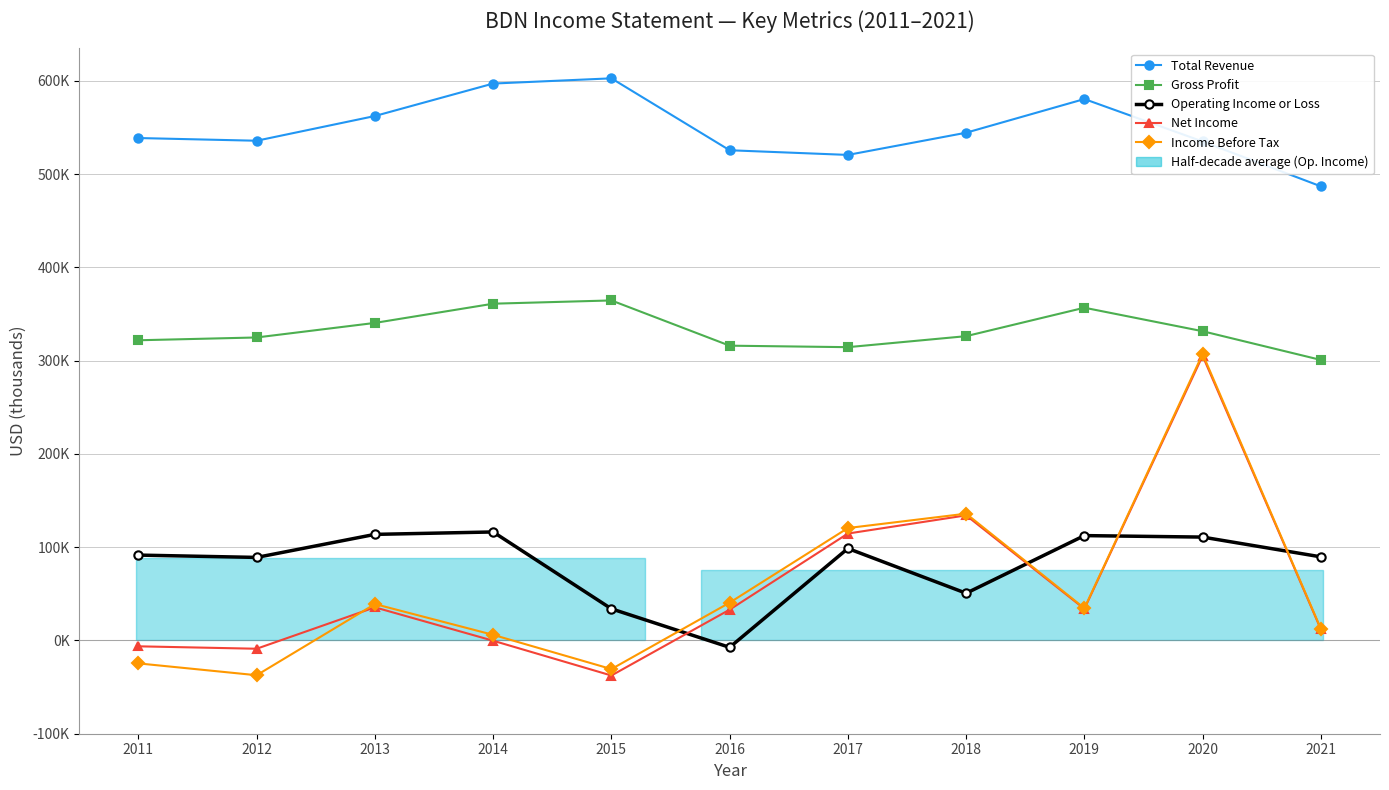

How many positive values does the Operating Income or Loss series have?

10